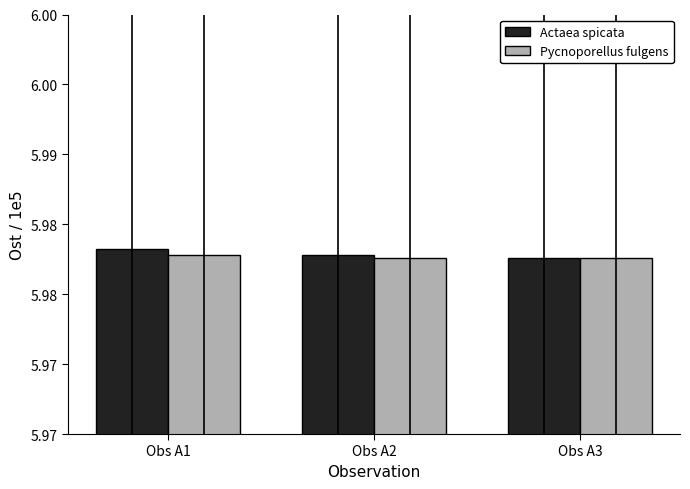

What is the highest value of the Pycnoporellus fulgens series?

6.0